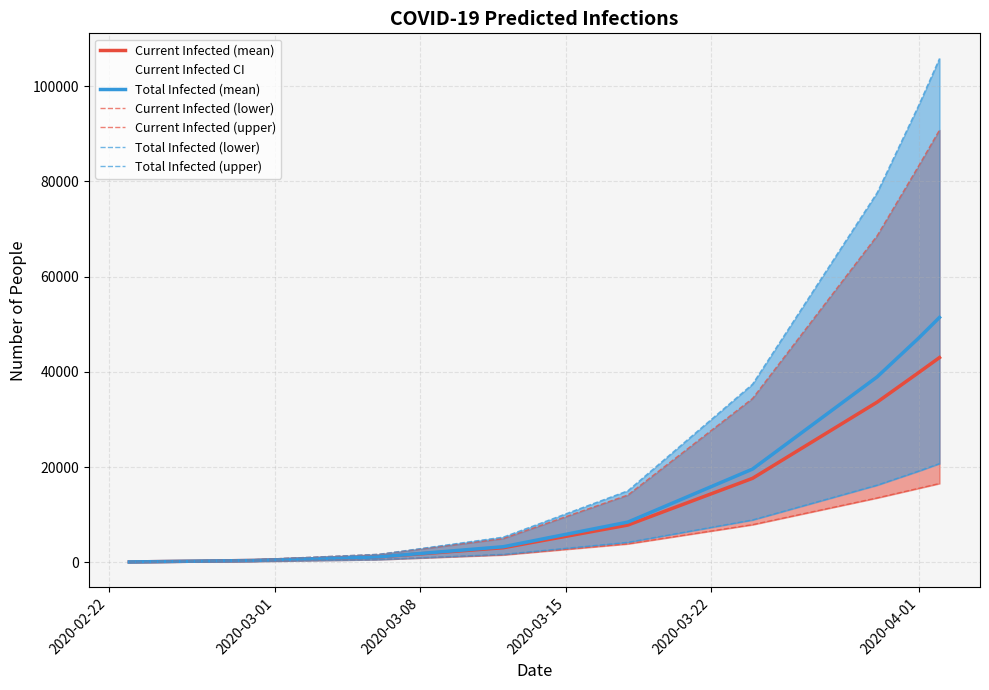

What is the highest value of the Total Infected (mean) series?

51422